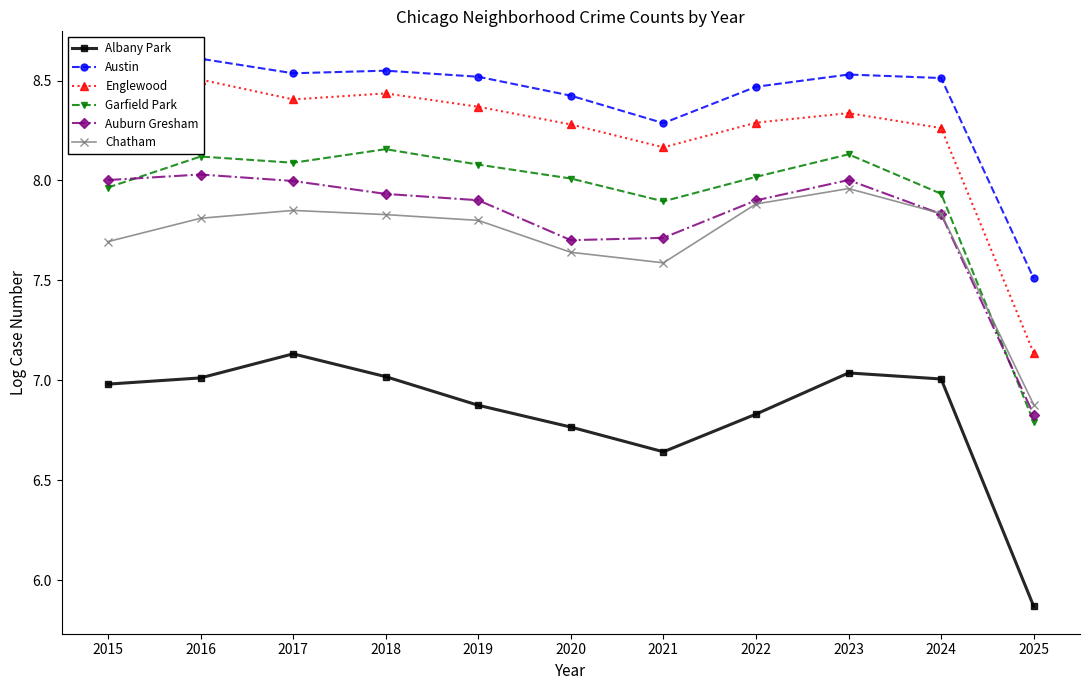

What is the sum of all Auburn Gresham values?

85.8